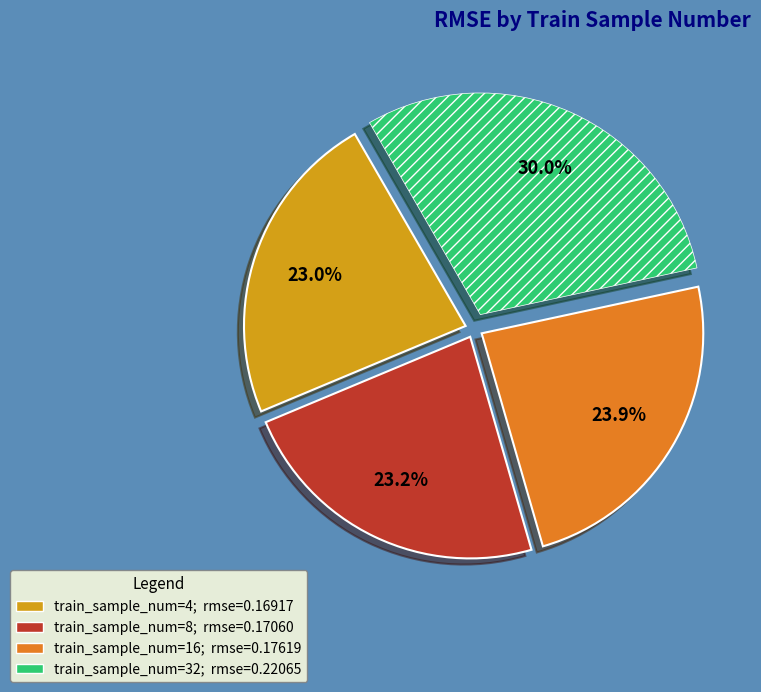

Does any single category account for the majority?

No